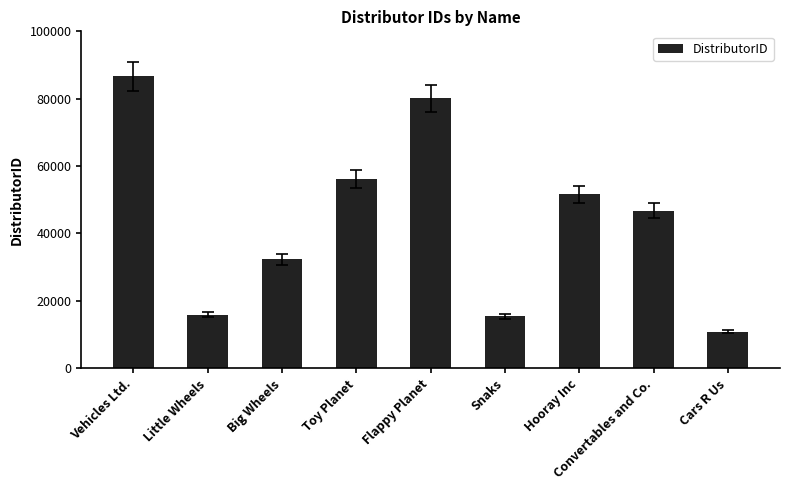

What is the greatest value displayed?

86702